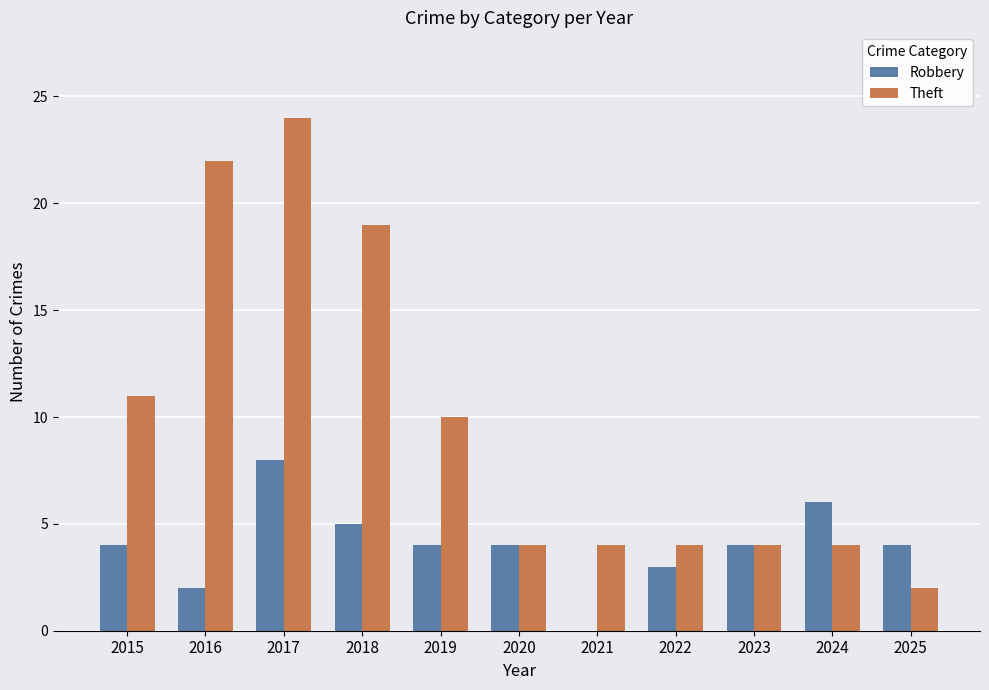

Reading right to left, extract all data points from this chart.

Robbery: 2025=4	2024=6	2023=4	2022=3	2021=0	2020=4	2019=4	2018=5	2017=8	2016=2	2015=4
Theft: 2025=2	2024=4	2023=4	2022=4	2021=4	2020=4	2019=10	2018=19	2017=24	2016=22	2015=11